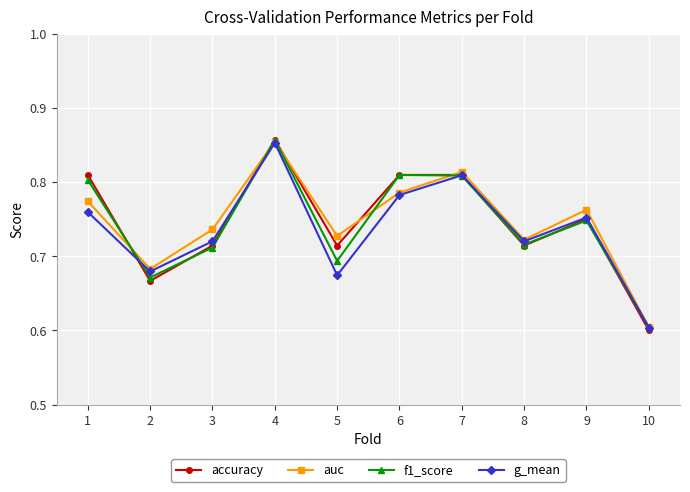

Is it true that auc equals 0.8 at 9?

True